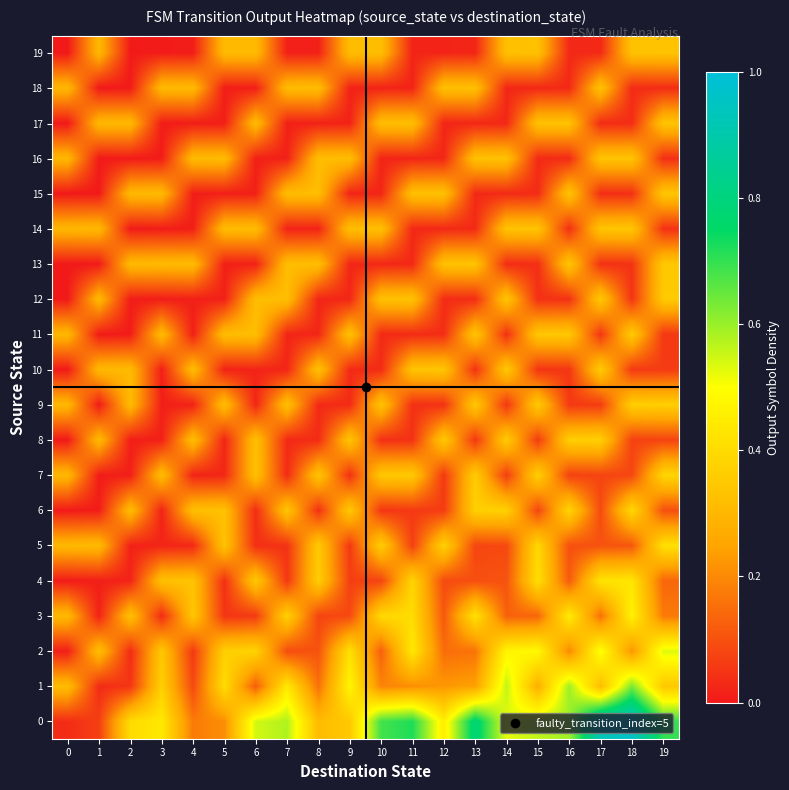

How many series are shown in this chart?

20